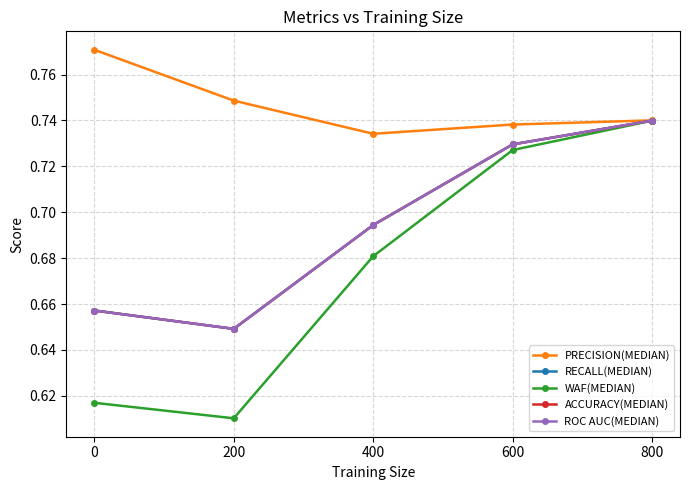

True or false: PRECISION(MEDIAN) and WAF(MEDIAN) intersect in this chart.

False